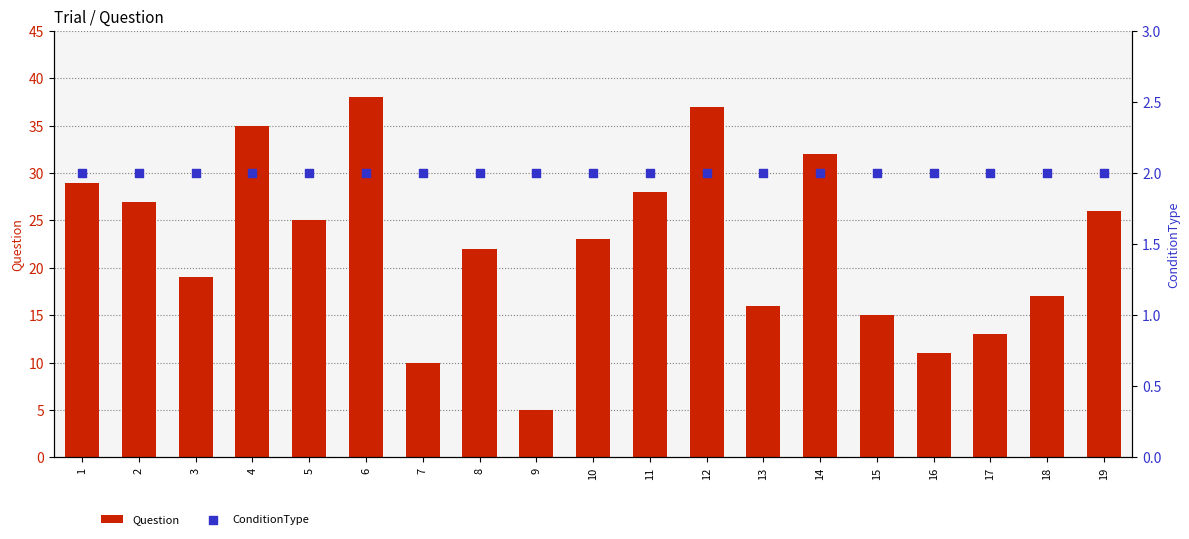

Is the value of Question at 8 greater than the value of ConditionType at 10?

Yes